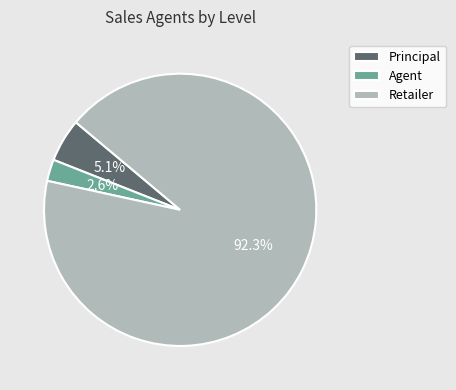

Is there a majority slice in this chart?

Yes